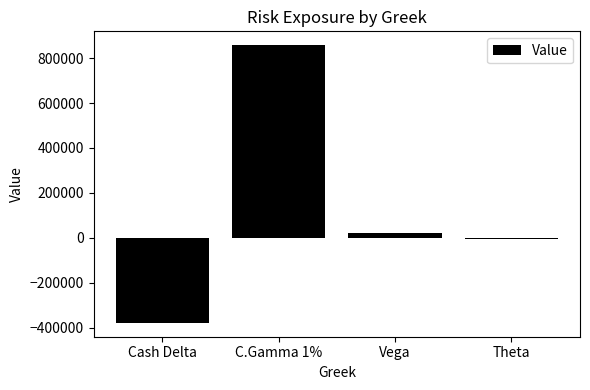

How many data points are less than 20694?

2